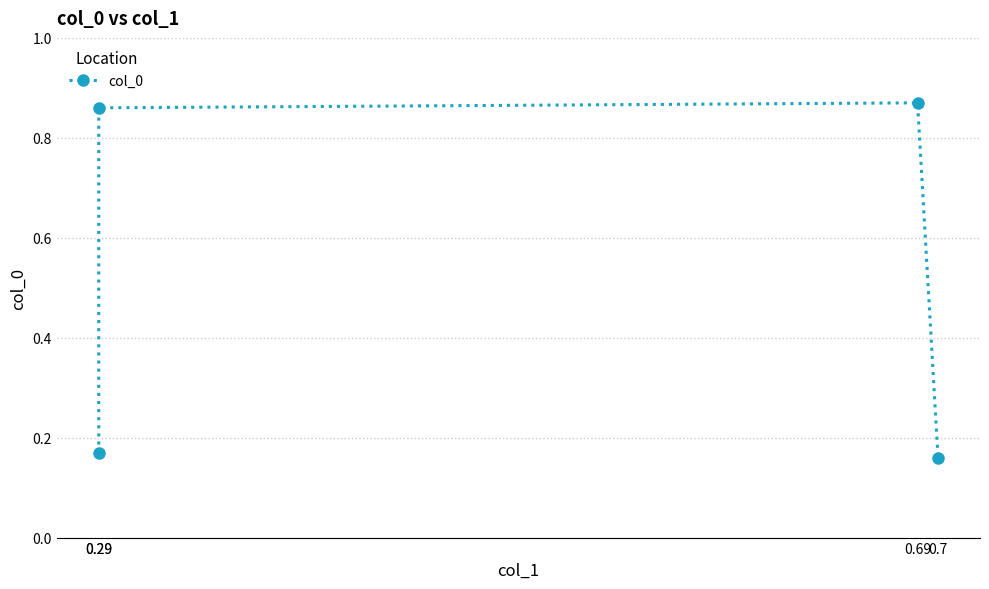

The chart shows a value of 0.2 at 0.29. True or false?

True